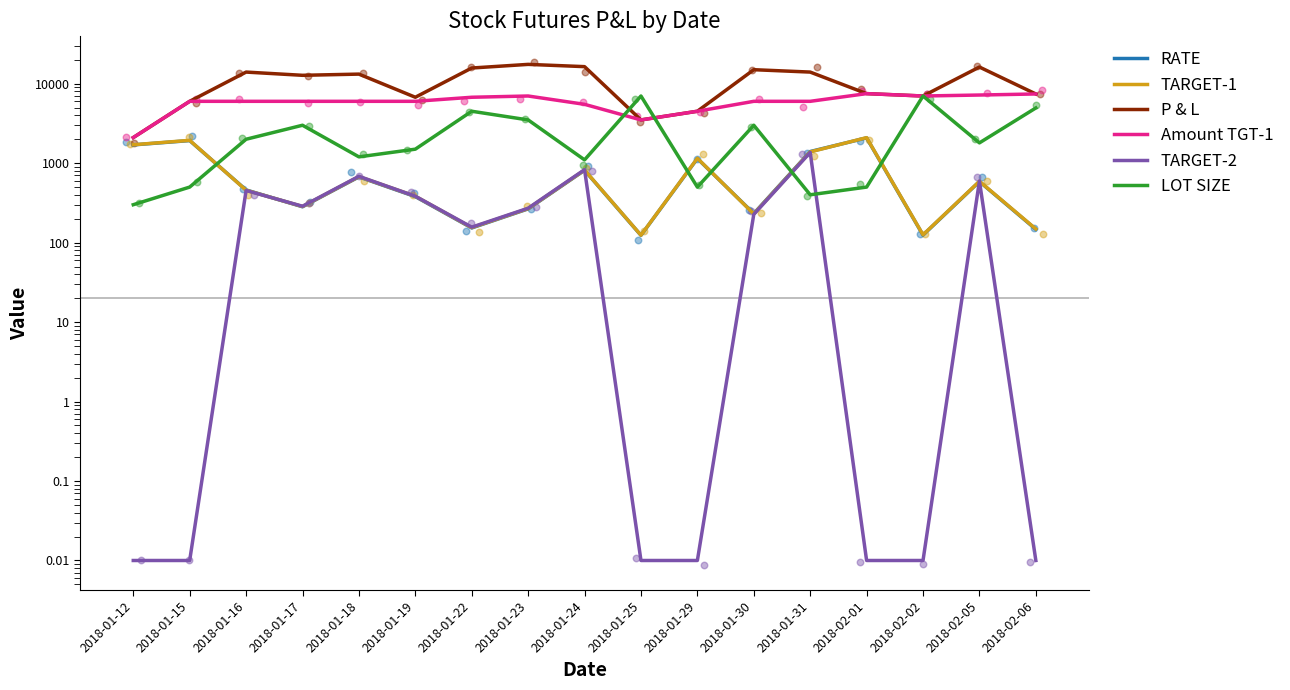

Which series reaches the maximum Y coordinate?

P & L